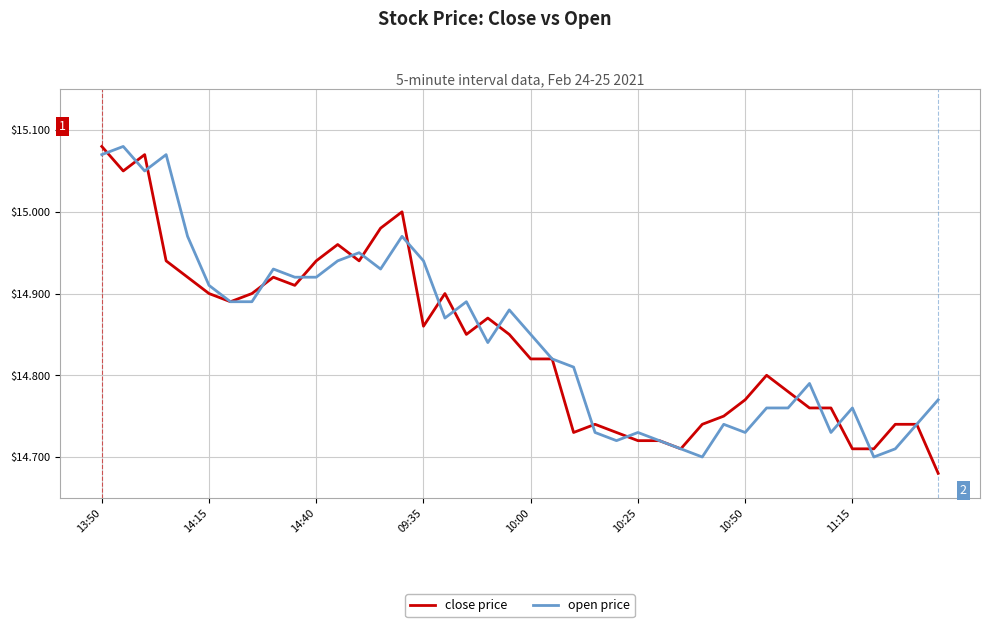

What is the difference between the maximum and minimum values in the open price series?

0.4